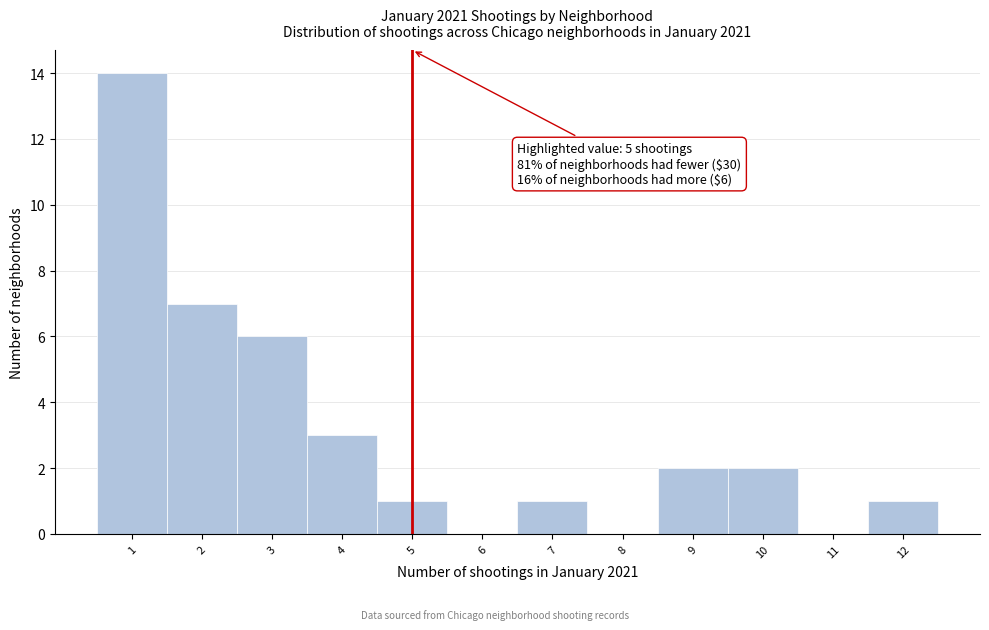

Over which range of the x-axis is the bar tallest?

0.5 to 1.5